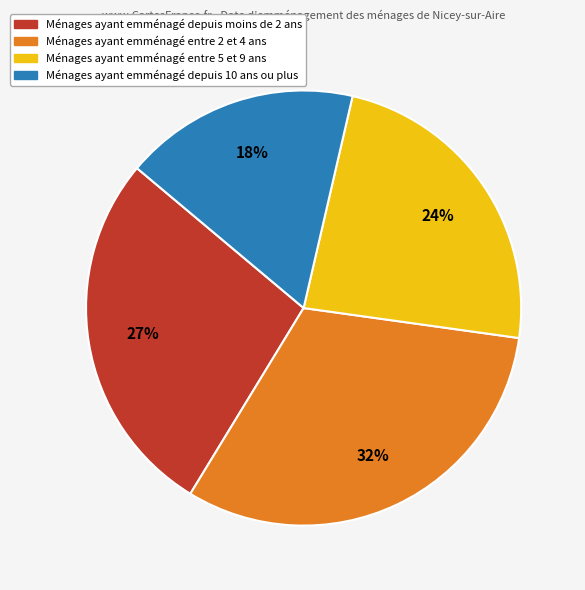

Does any single category account for the majority?

No